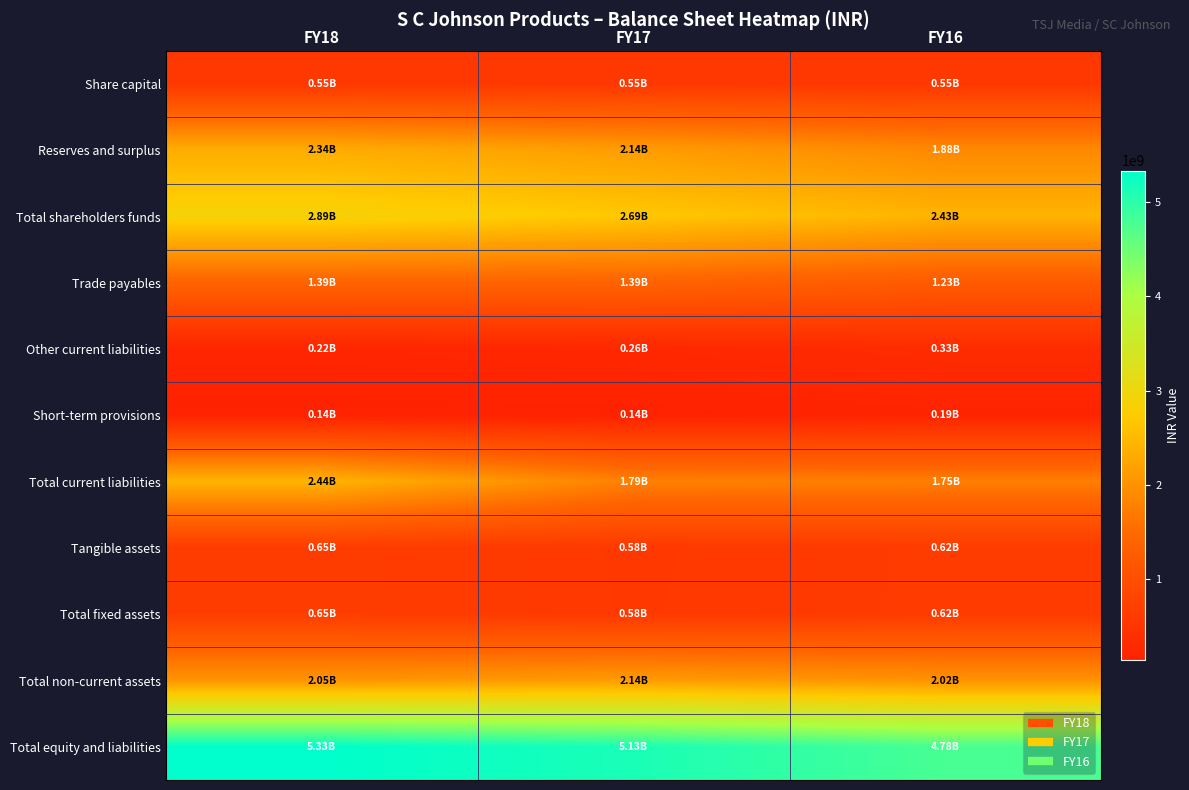

Rank the series at FY17 from lowest to highest value.

Short-term provisions, Other current liabilities, Share capital, Tangible assets, Total fixed assets, Trade payables, Total current liabilities, Total non-current assets, Reserves and surplus, Total shareholders funds, Total equity and liabilities